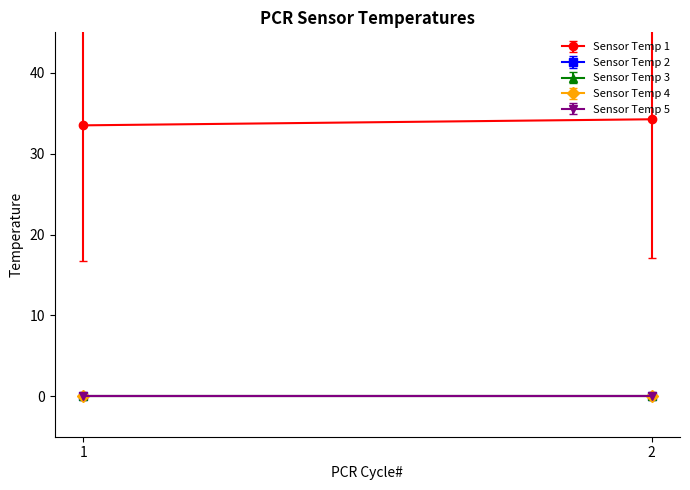

At which category is the sum across all series the highest?

2